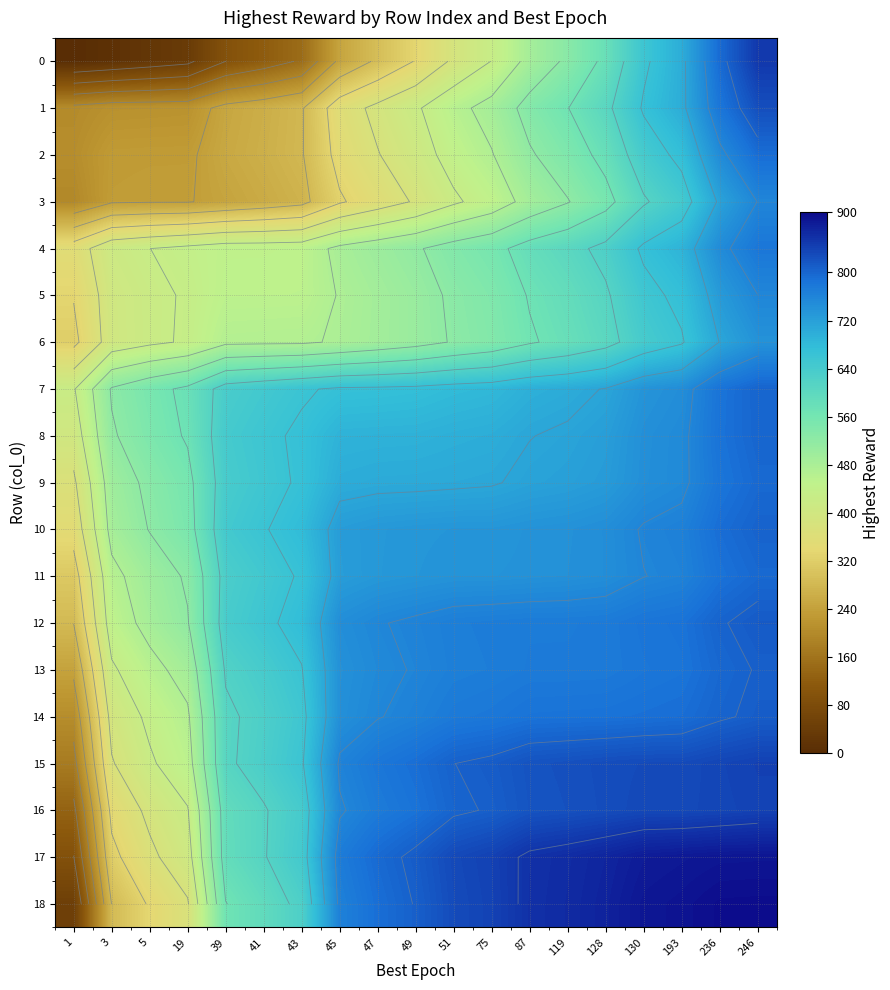

List the series in order of their peak value, highest first.

18, 17, 0, 15, 16, 1, 12, 14, 13, 10, 7, 8, 11, 9, 2, 4, 3, 5, 6